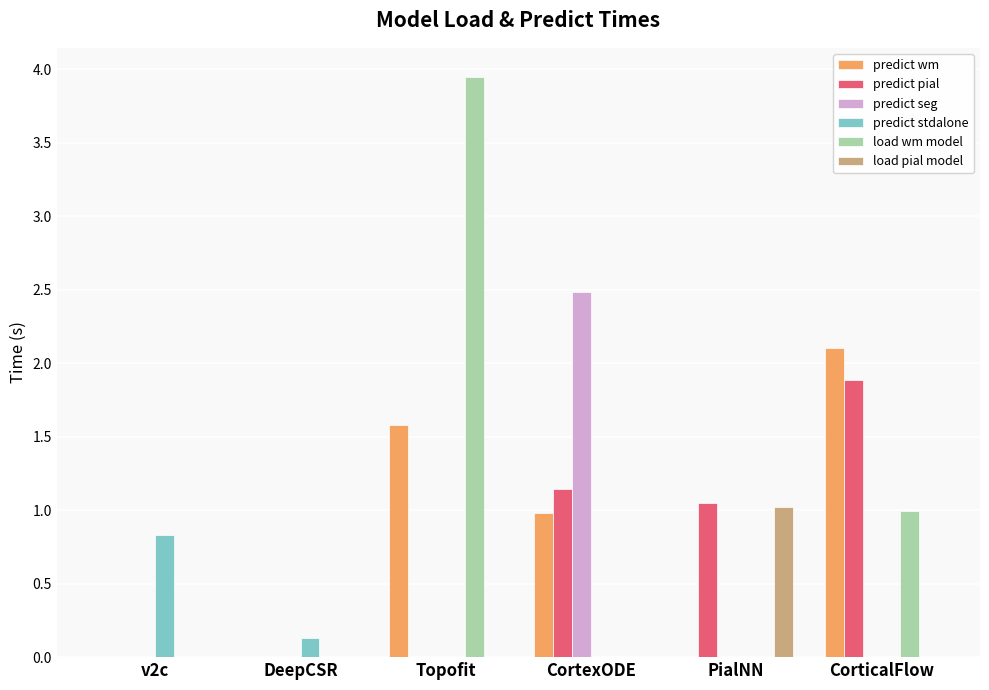

How many data points does each series have?

6